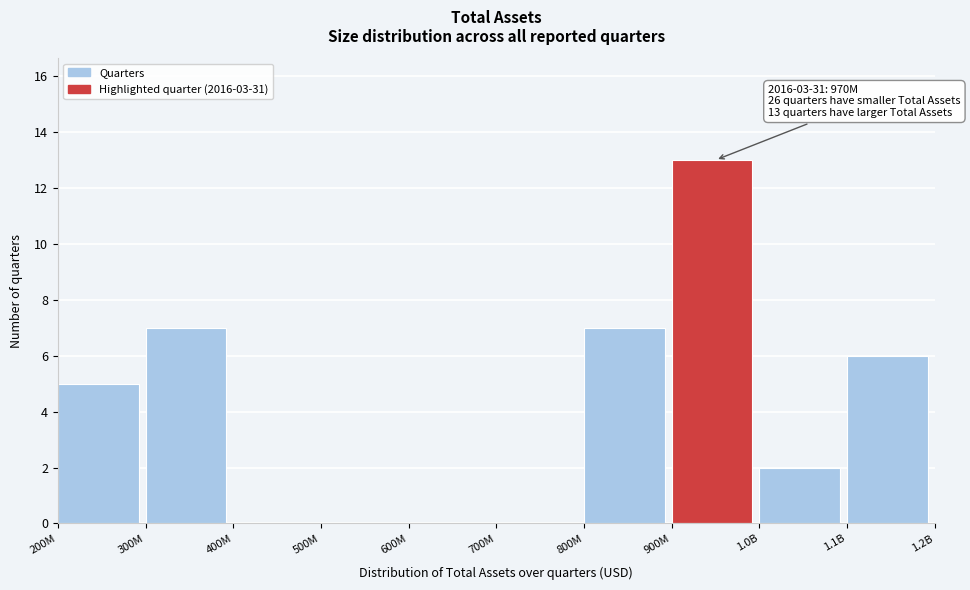

Reading left to right, list all the values displayed in this chart.

200M=5	300M=7	400M=0	500M=0	600M=0	700M=0	800M=7	900M=13	1.0B=2	1.1B=6